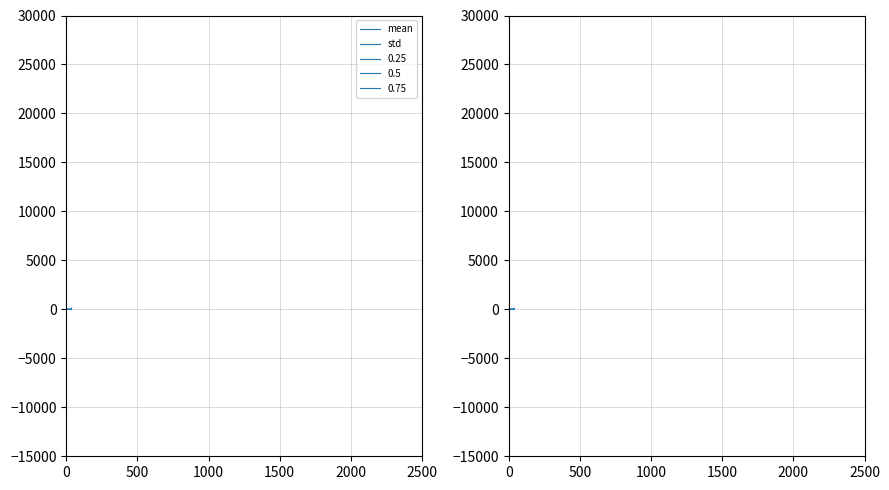

At which category does the chart reach its peak across all series?

37